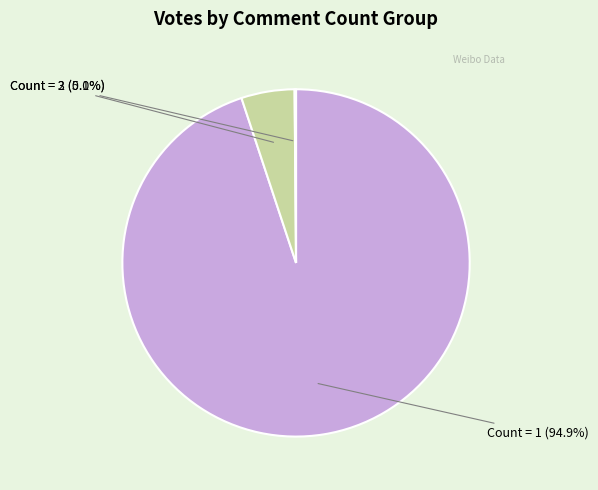

Is there any slice that represents more than half of the pie?

Yes